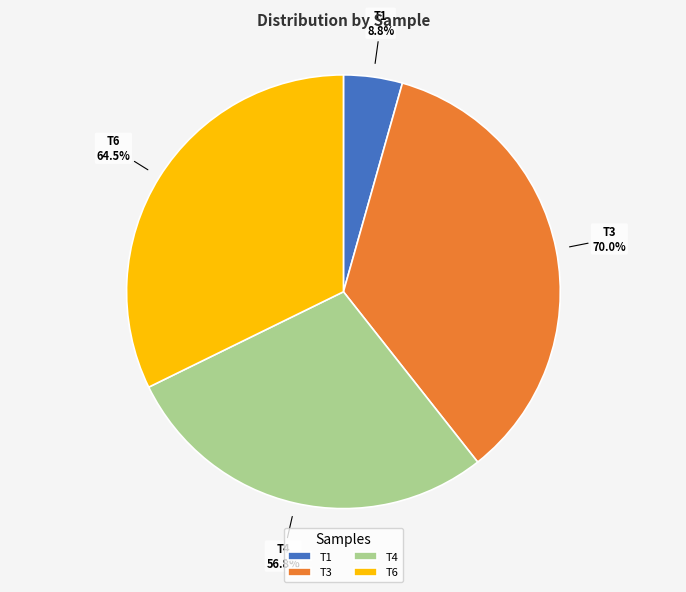

Do s82A_T6_SORTED_FILTERED and s82A_T4_SORTED_FILTERED together represent more than half of the pie?

Yes